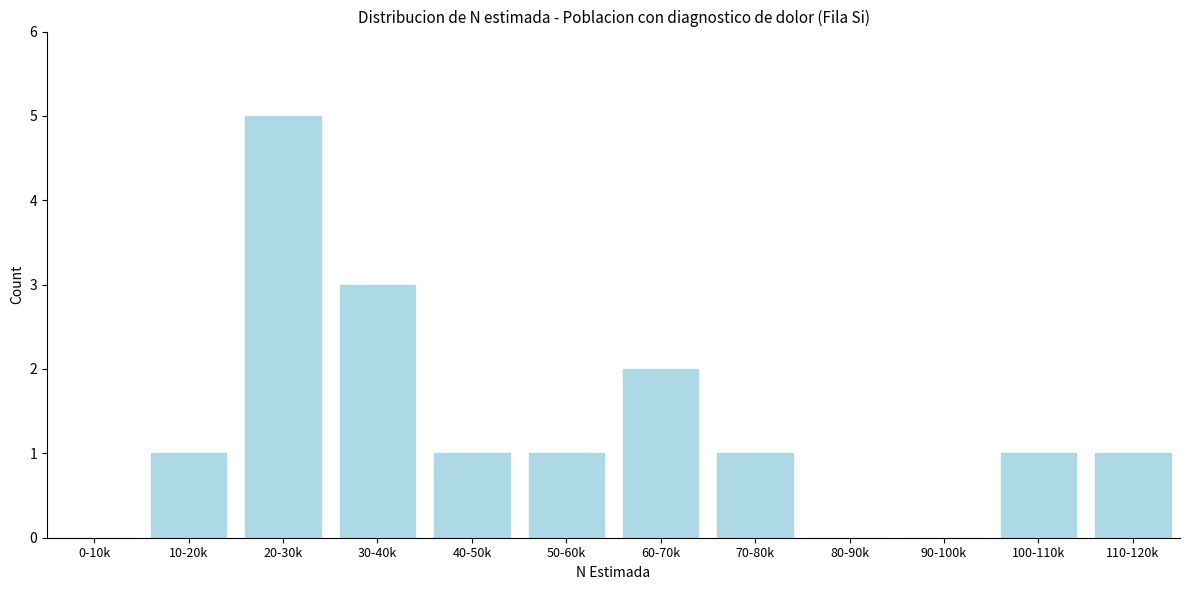

Reading right to left, transcribe all the data shown in this chart.

110-120k=1	100-110k=1	90-100k=0	80-90k=0	70-80k=1	60-70k=2	50-60k=1	40-50k=1	30-40k=3	20-30k=5	10-20k=1	0-10k=0